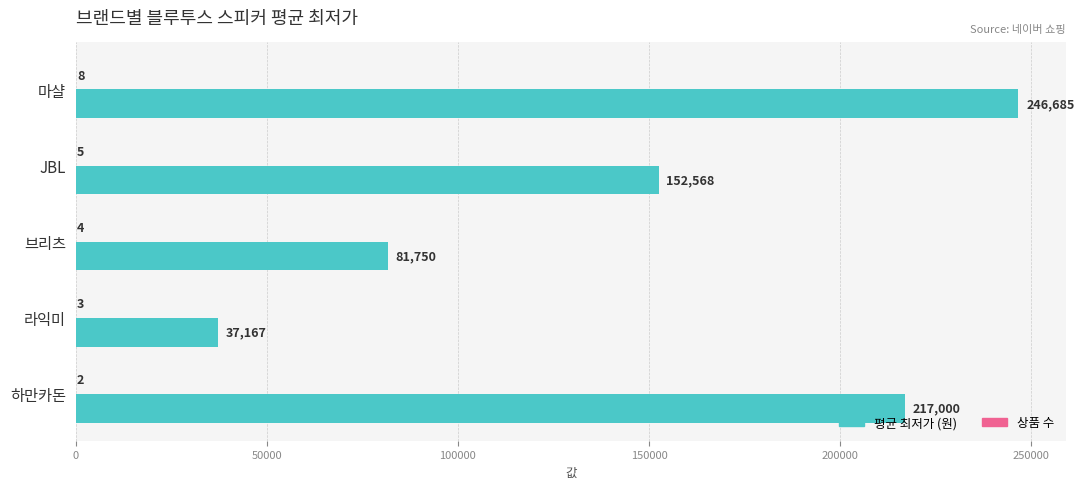

What is the total value across all series at 하만카돈?

217002